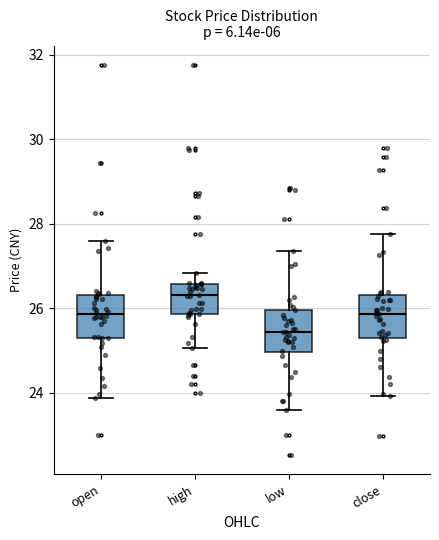

Which box has the lowest median line?

low